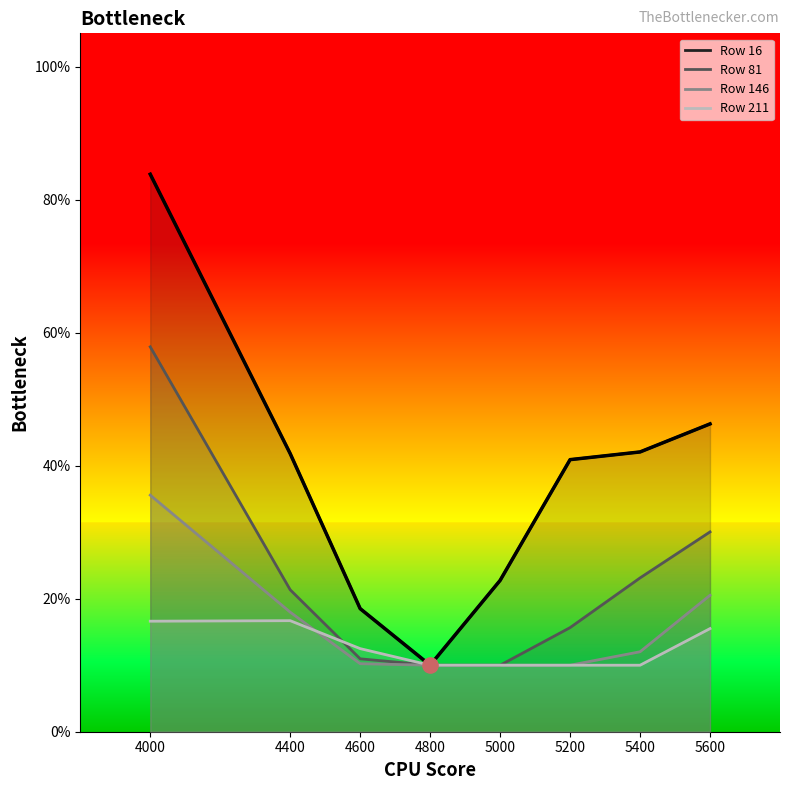

Is the value of 211 at 5200 greater than the value of 146 at 5400?

No